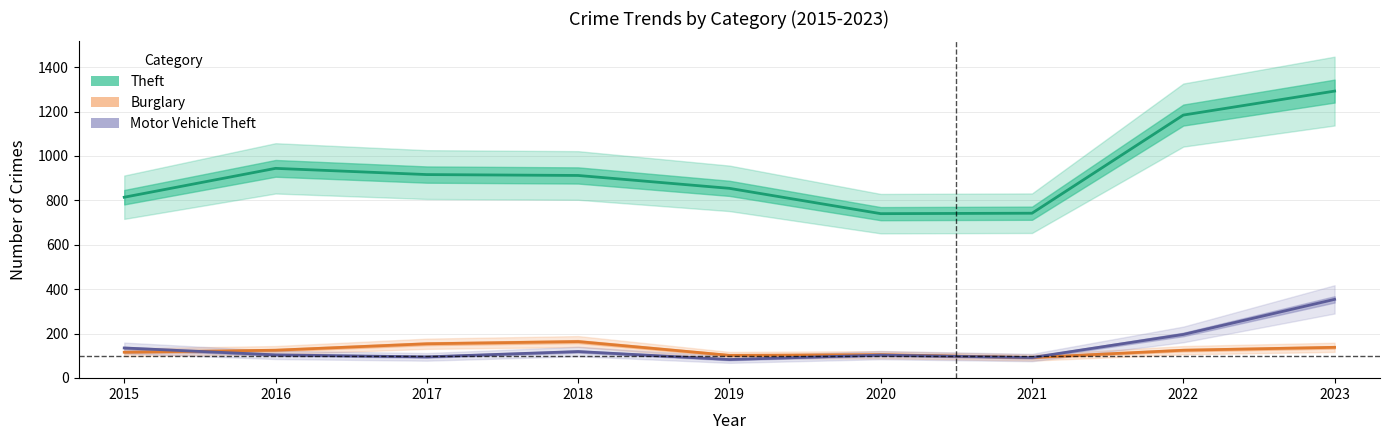

List the labels in order of Theft value, largest first.

2023, 2022, 2016, 2017, 2018, 2019, 2015, 2021, 2020